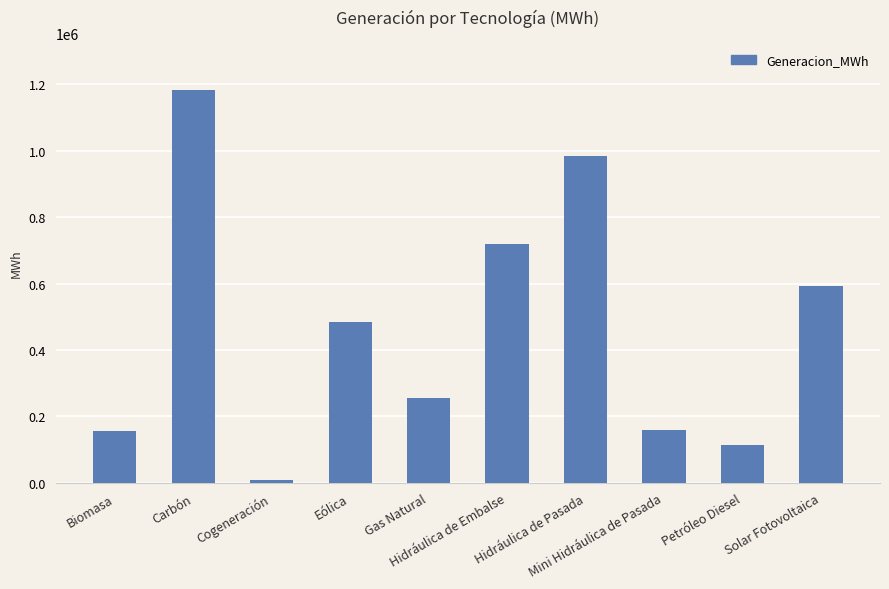

At which category does the chart reach its peak across all series?

Carbón